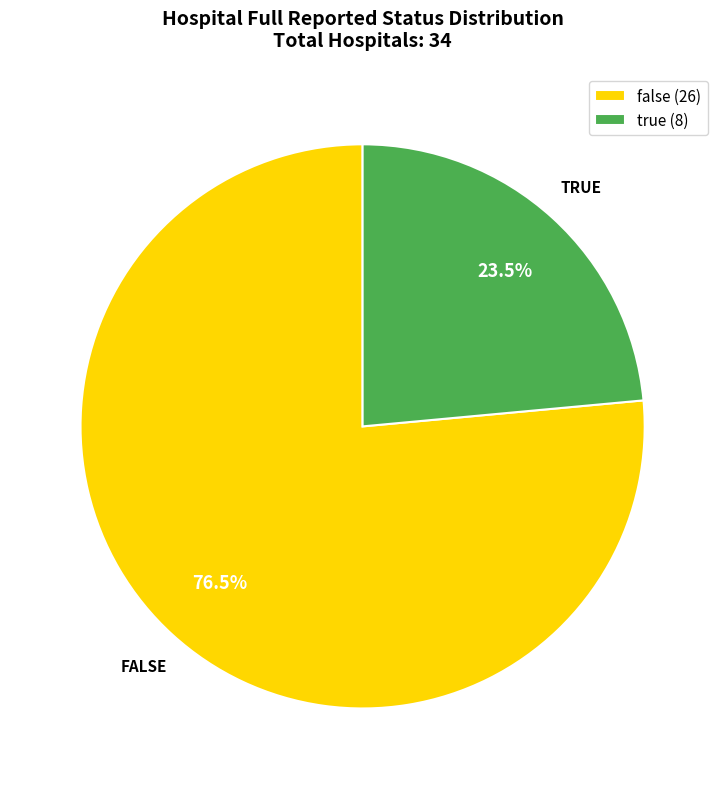

Do false and true together represent more than half of the pie?

Yes